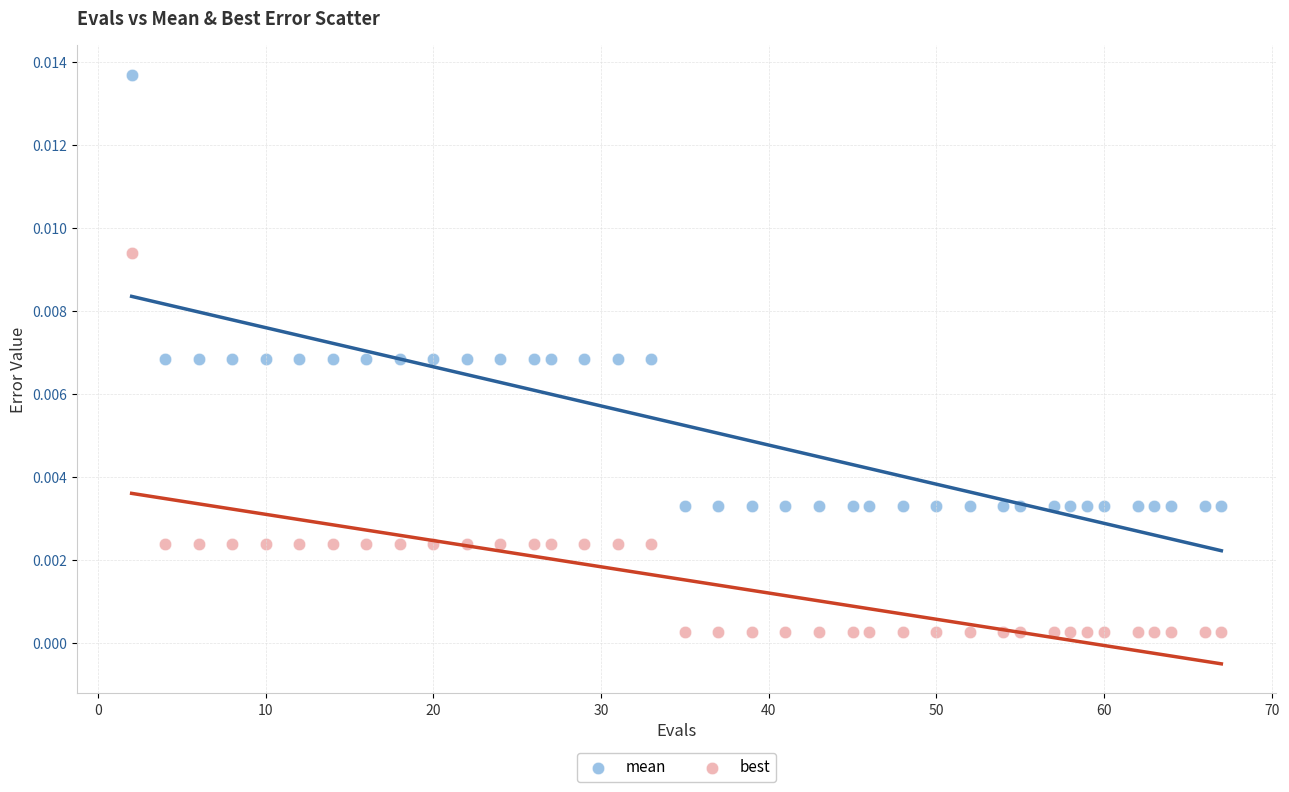

What are all the series names shown in the legend?

mean, best